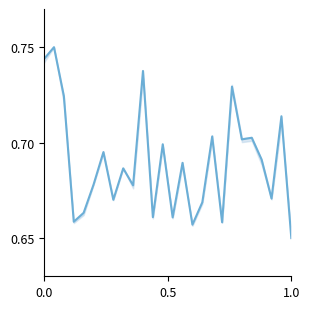

How many interior local valleys (lower than both neighbors) does the data have?

9